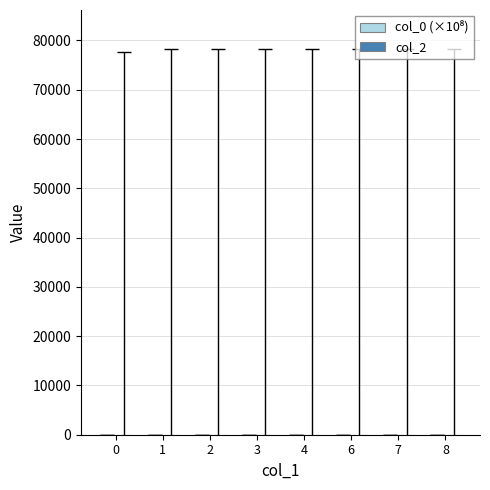

How many categories are shown in the chart?

8